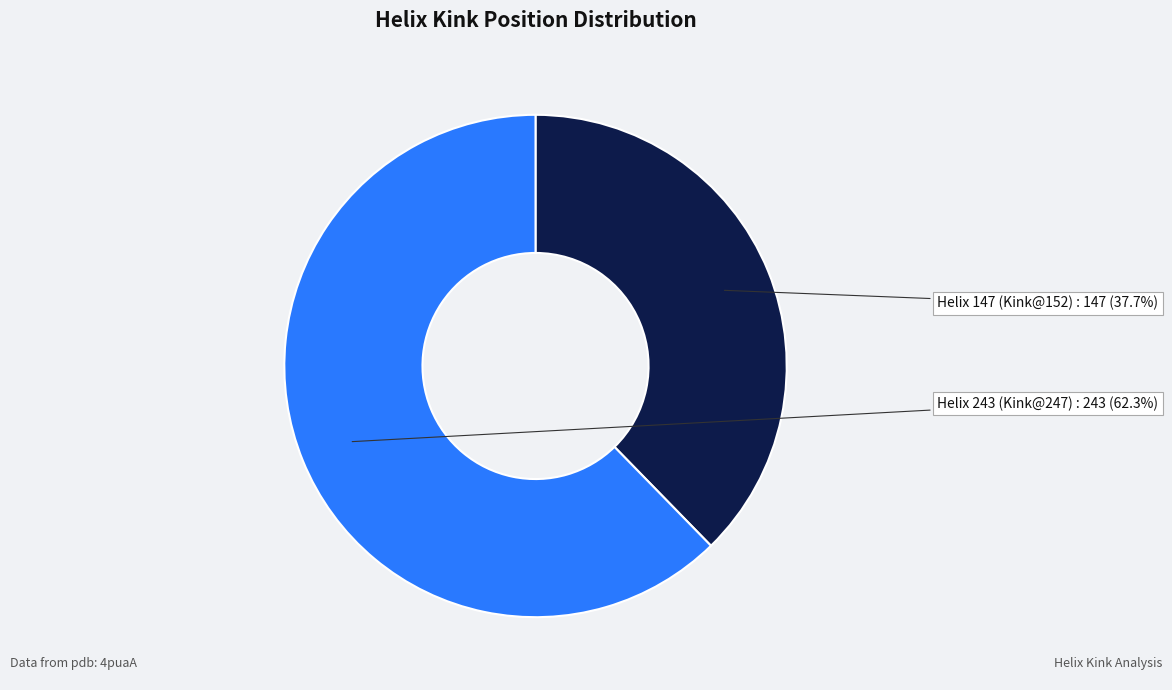

Do Helix 147 (Kink@152) and Helix 243 (Kink@247) together represent more than half of the pie?

Yes